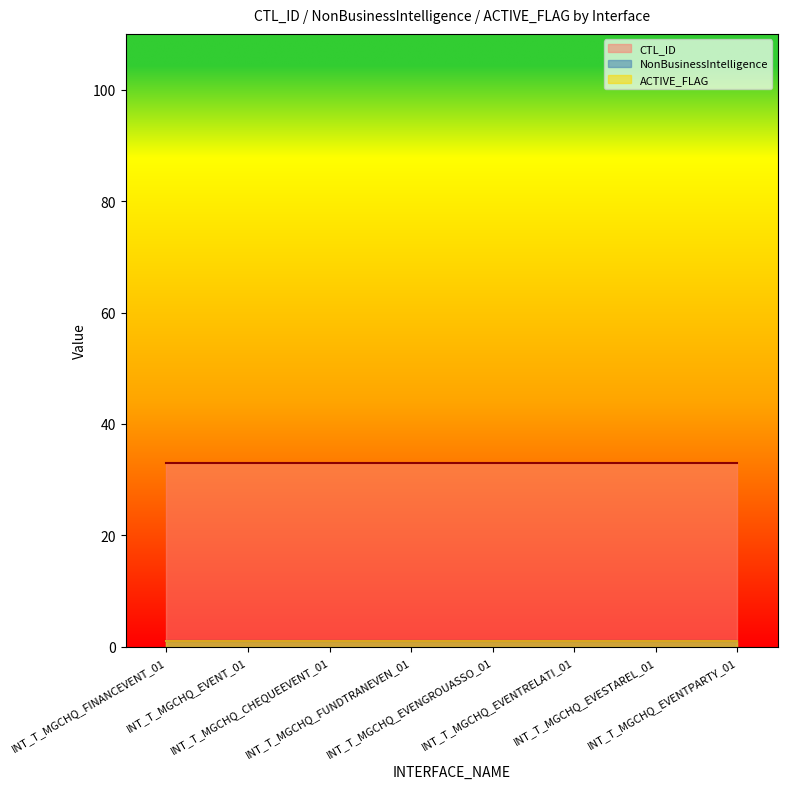

Which series has the widest spread of values?

CTL_ID